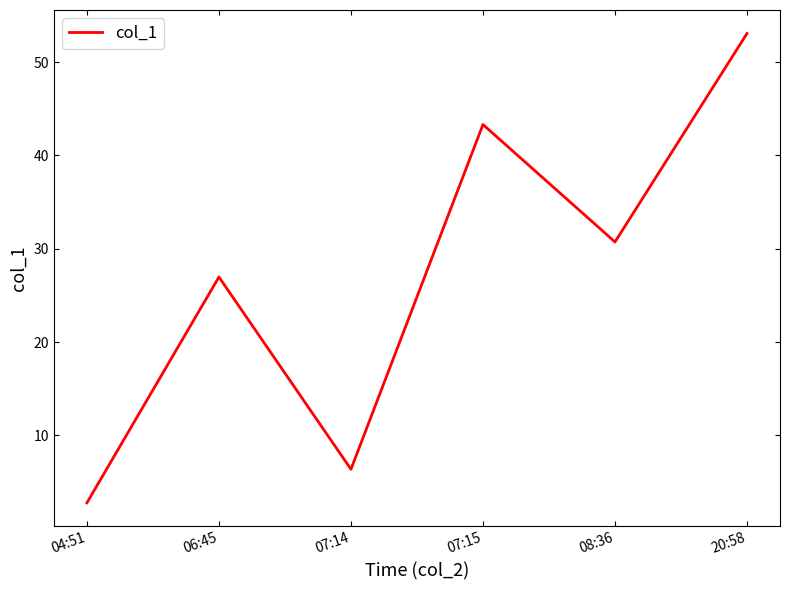

The chart shows a value of 53.1 at 20:58. True or false?

True